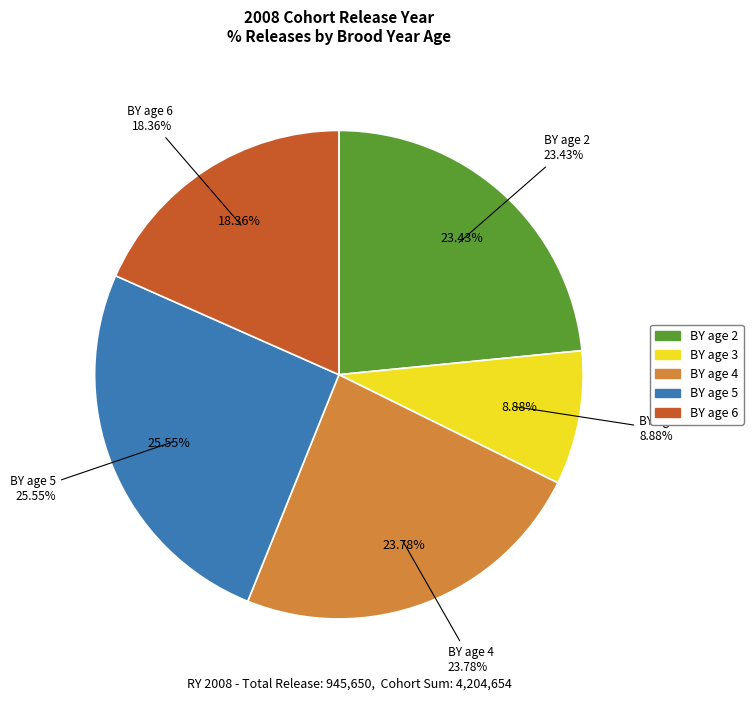

Does BY age 3 represent more than half of the total?

No